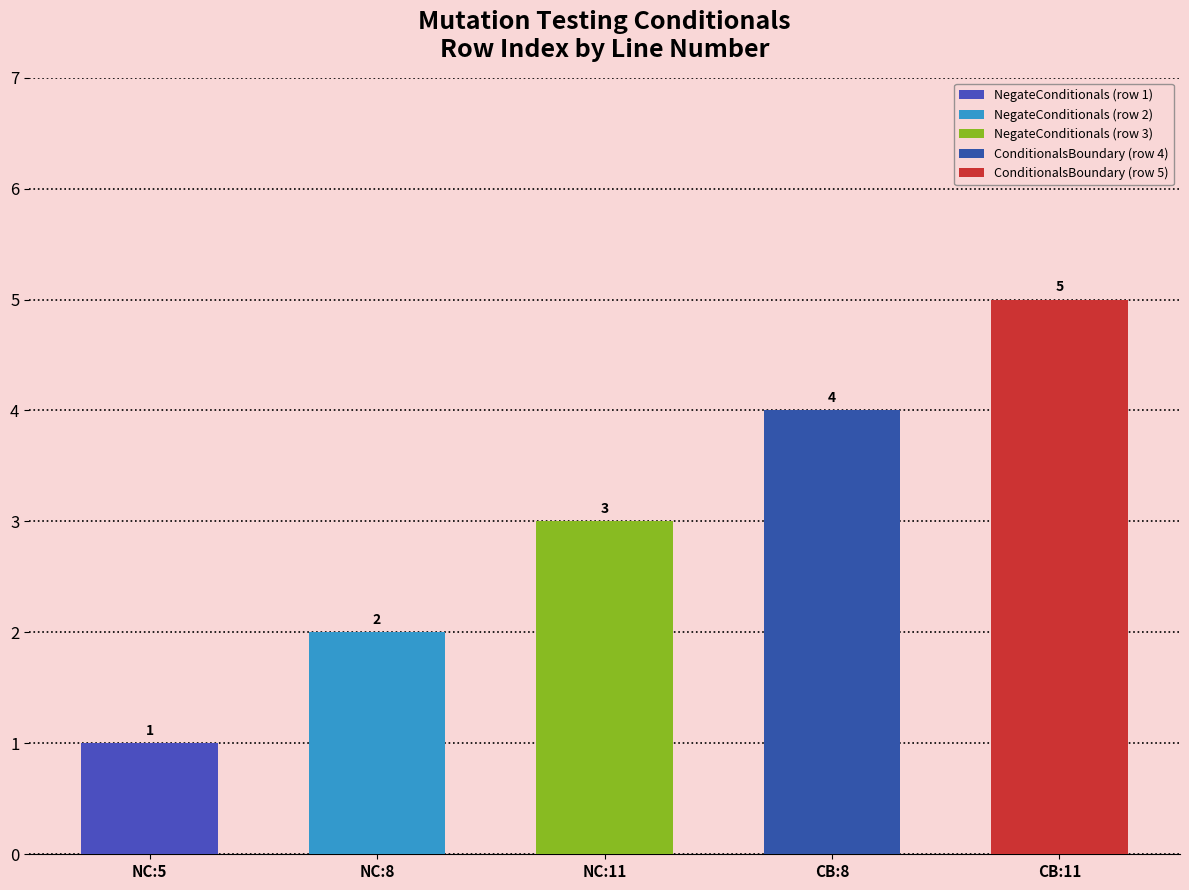

At which category does the chart reach its peak across all series?

CB:11